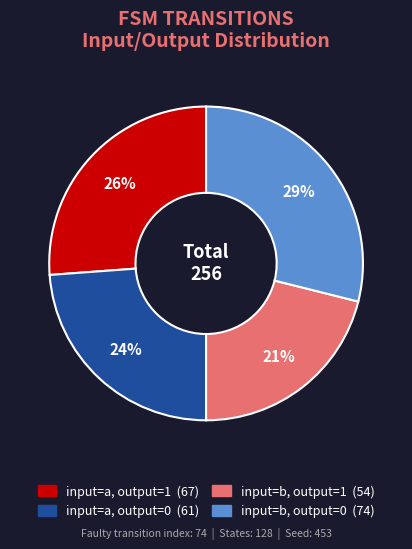

To the nearest percent, what is the difference between the largest and smallest slice percentages?

8%